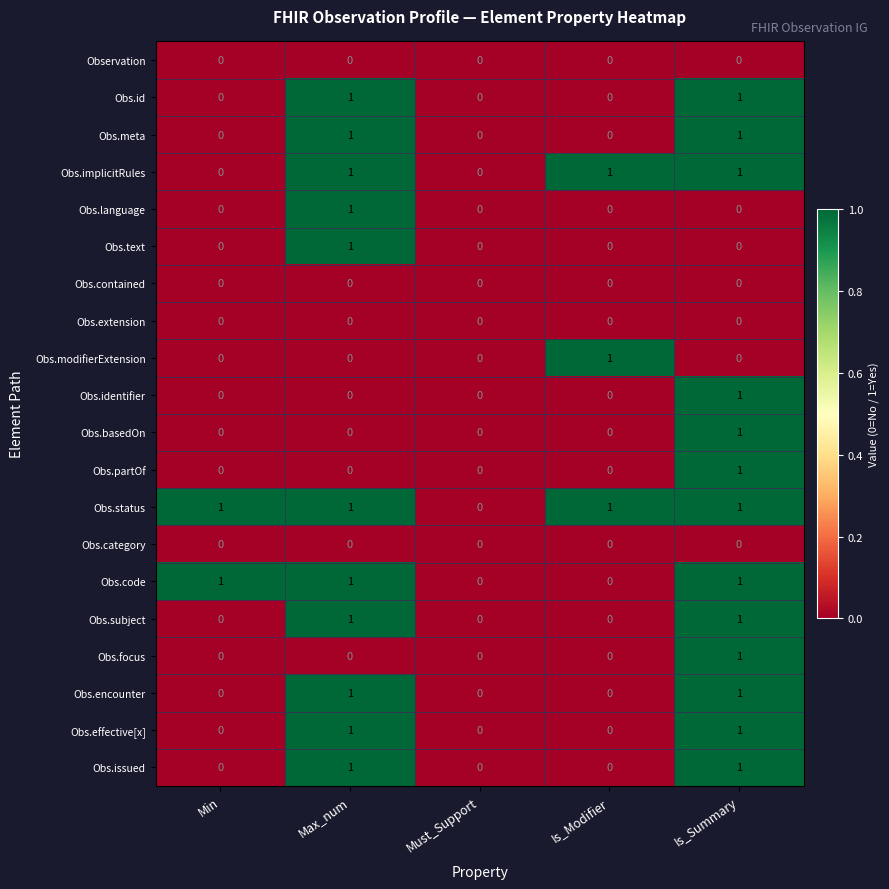

True or false: Obs.focus has a value of 1 at Is_Summary.

True